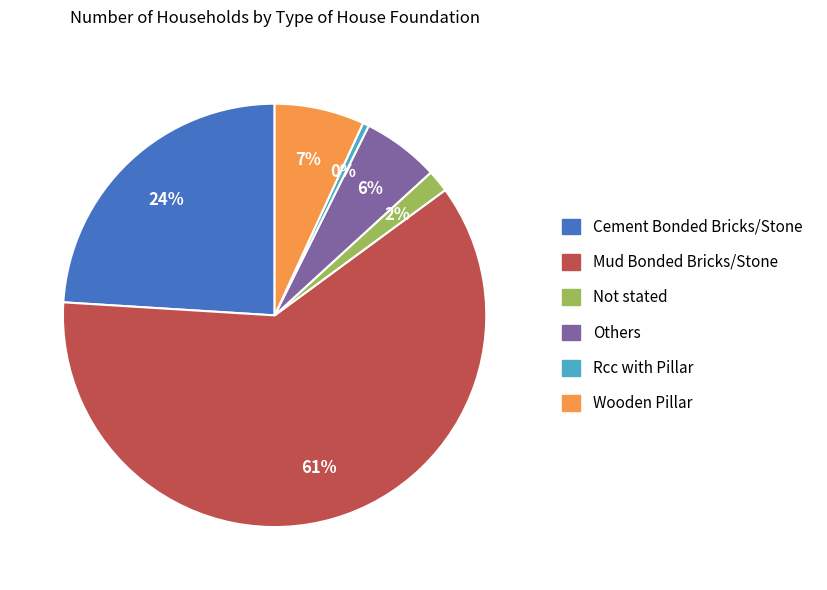

Which category has the biggest portion of the pie?

Mud Bonded Bricks/Stone